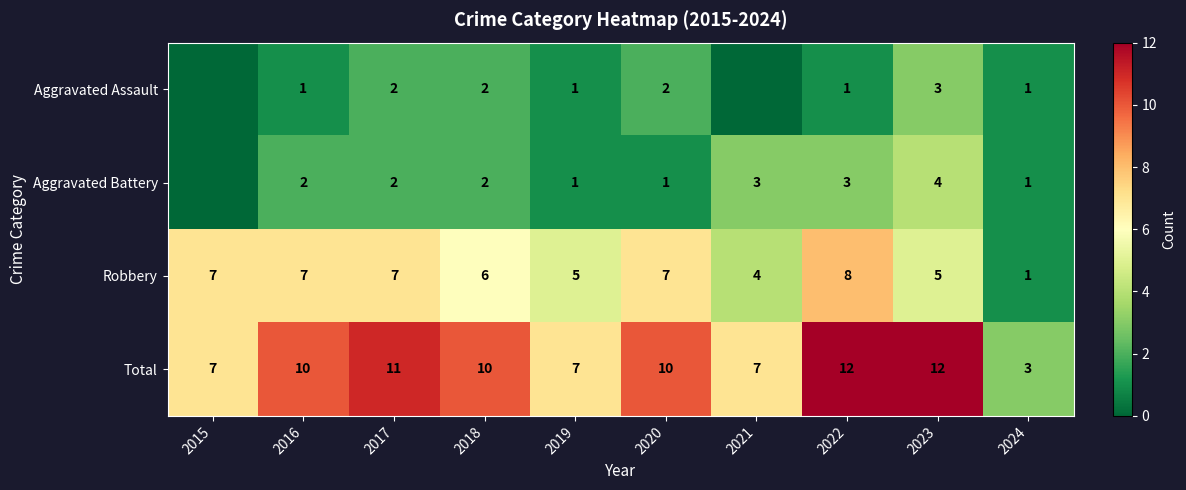

Is it true that Robbery equals 3 at 2023?

False